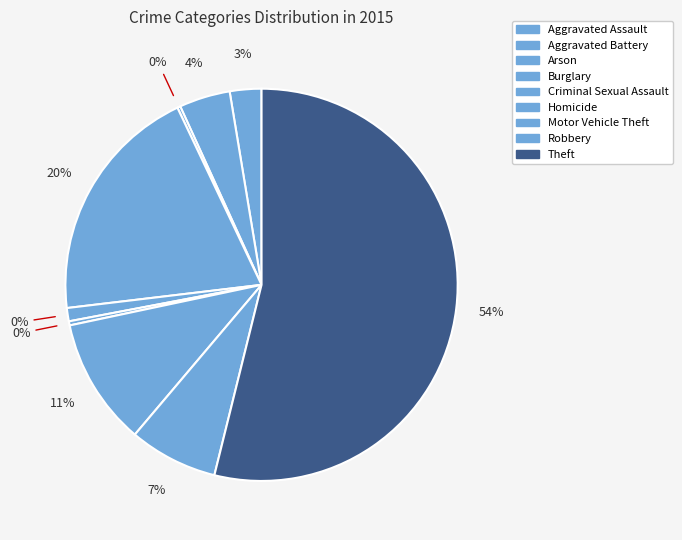

What percentage do Theft and Motor Vehicle Theft together represent?

64.4%